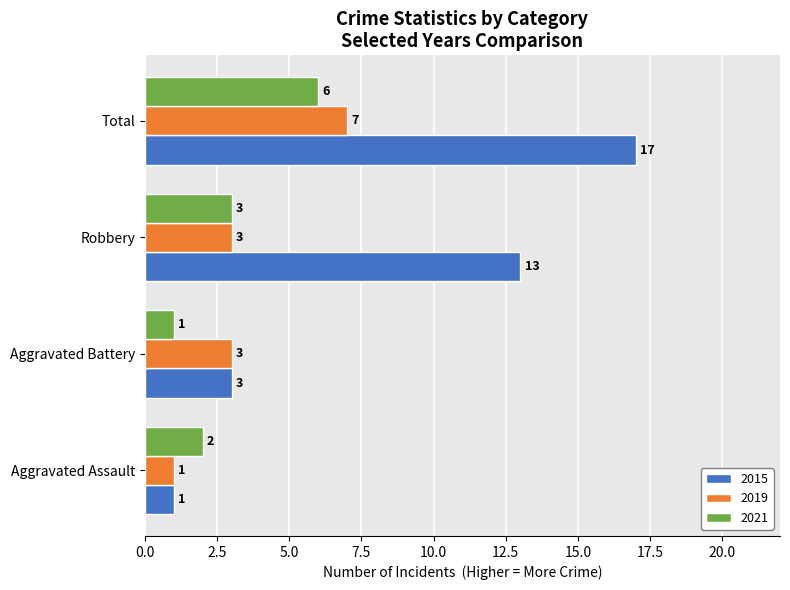

Which series has the largest total across all categories?

2015